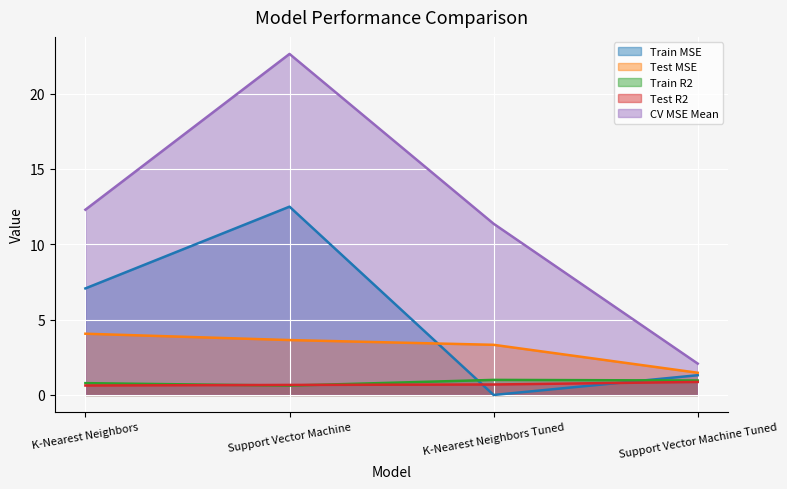

What is the minimum value for Test R2?

0.6